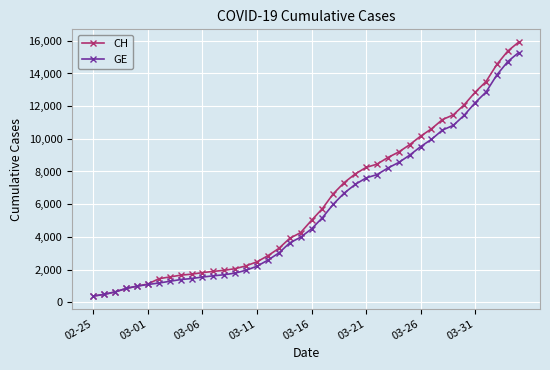

What is the minimum value shown in the chart?

375